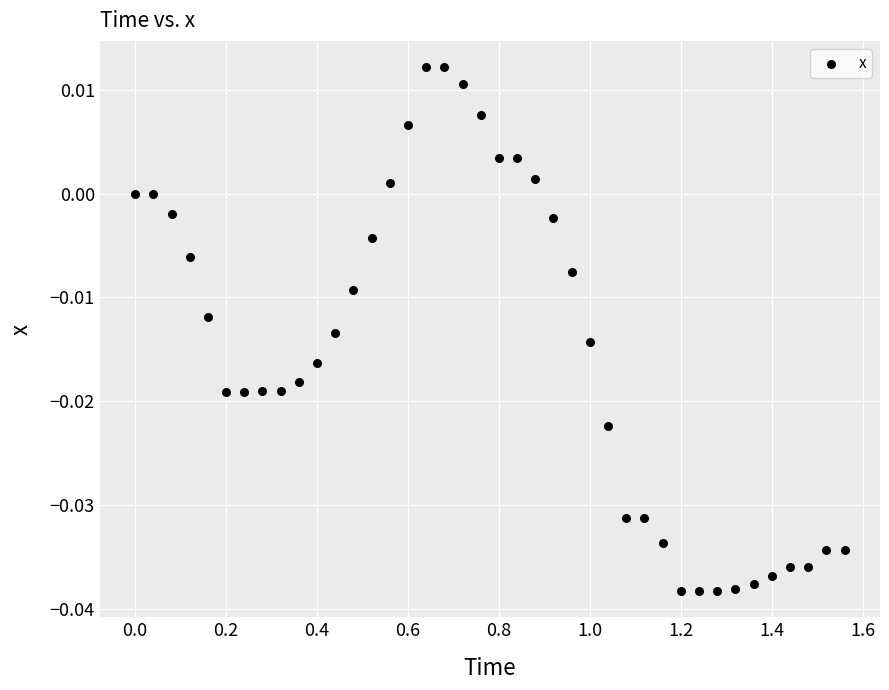

What is the range of X values (max minus min)?

1.6